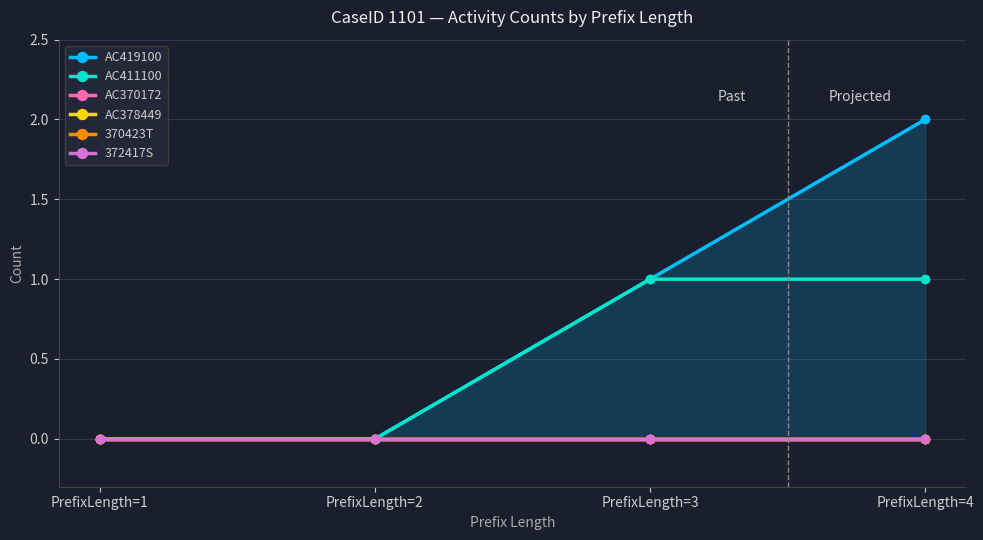

Reading left to right, extract all data points from this chart.

AC419100: 0	0	1	2
AC411100: 0	0	1	1
AC370172: 0	0	0	0
AC378449: 0	0	0	0
370423T: 0	0	0	0
372417S: 0	0	0	0